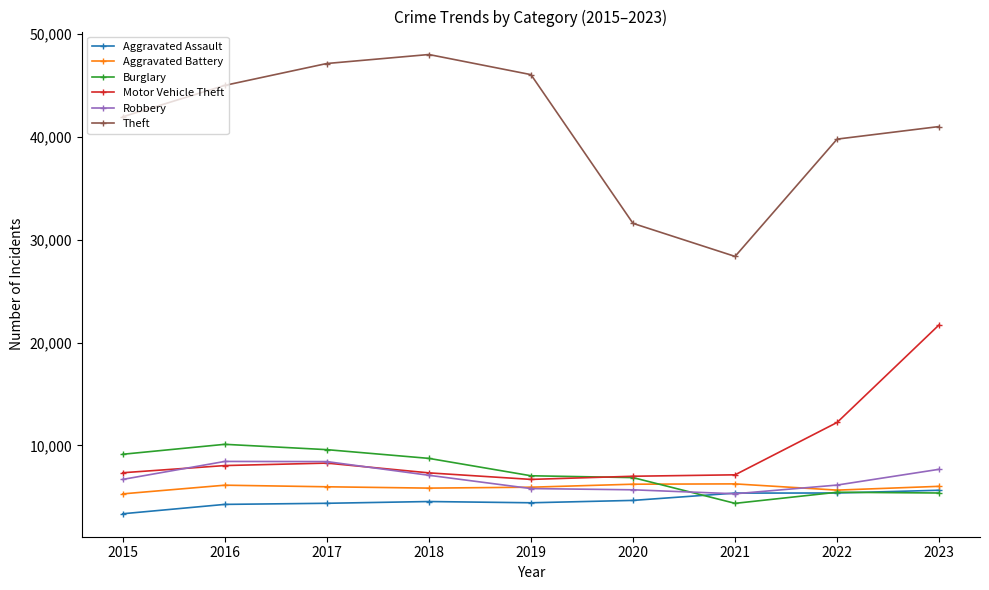

Which series has the largest total across all categories?

Theft